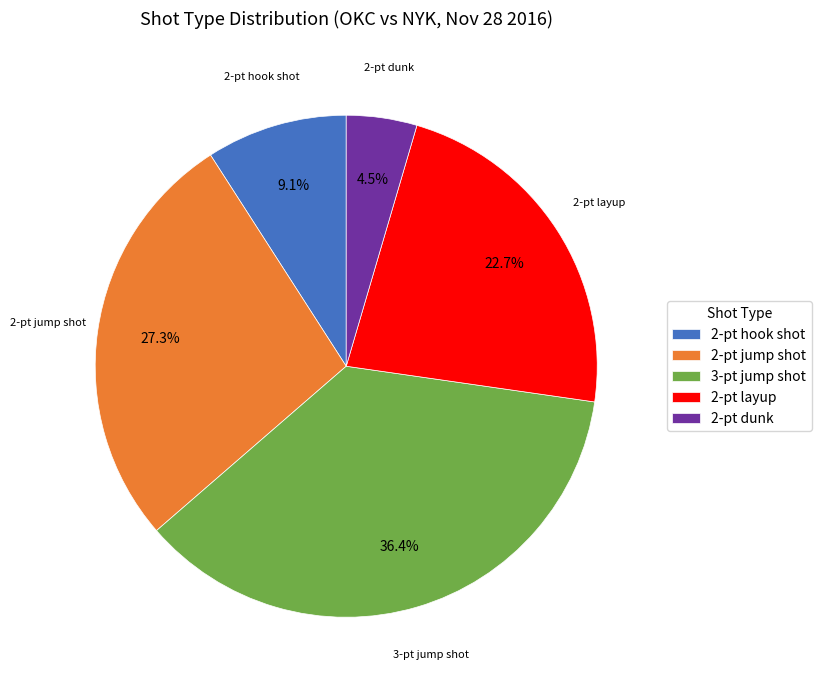

To the nearest percent, what is the average slice percentage?

20%